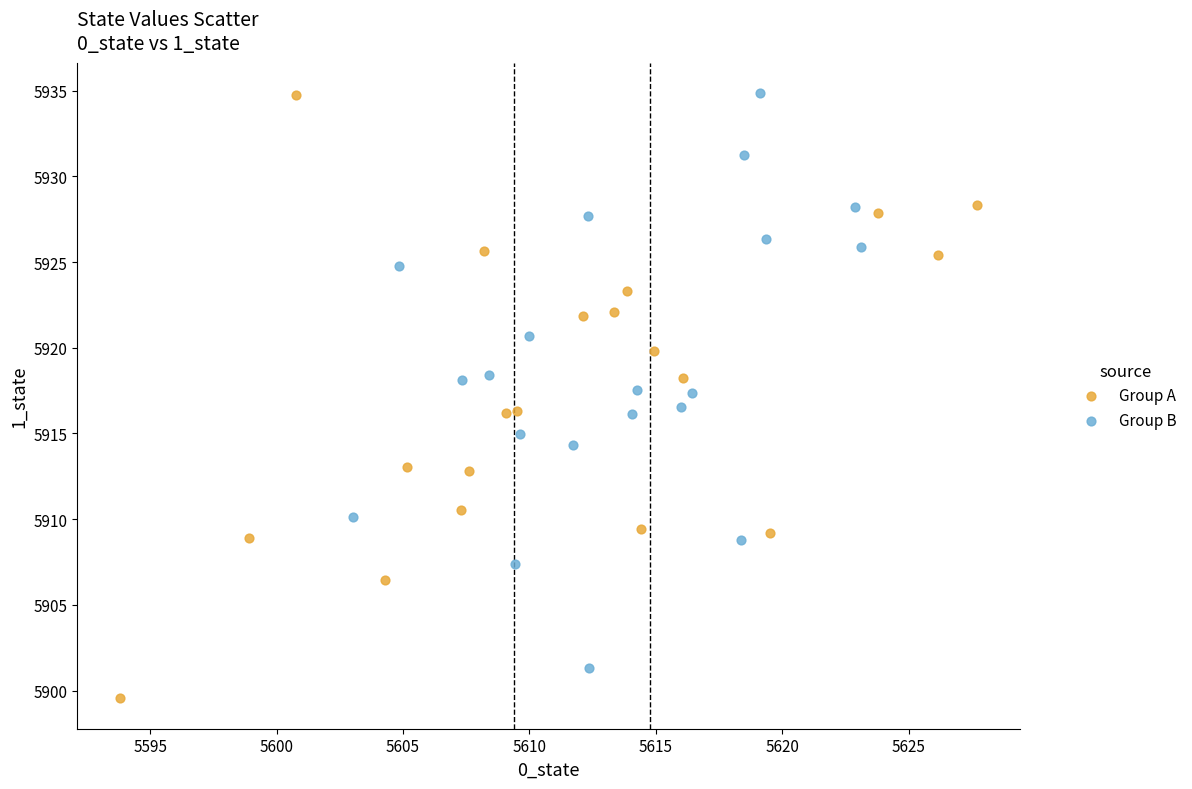

Which series reaches the minimum Y coordinate?

Group A